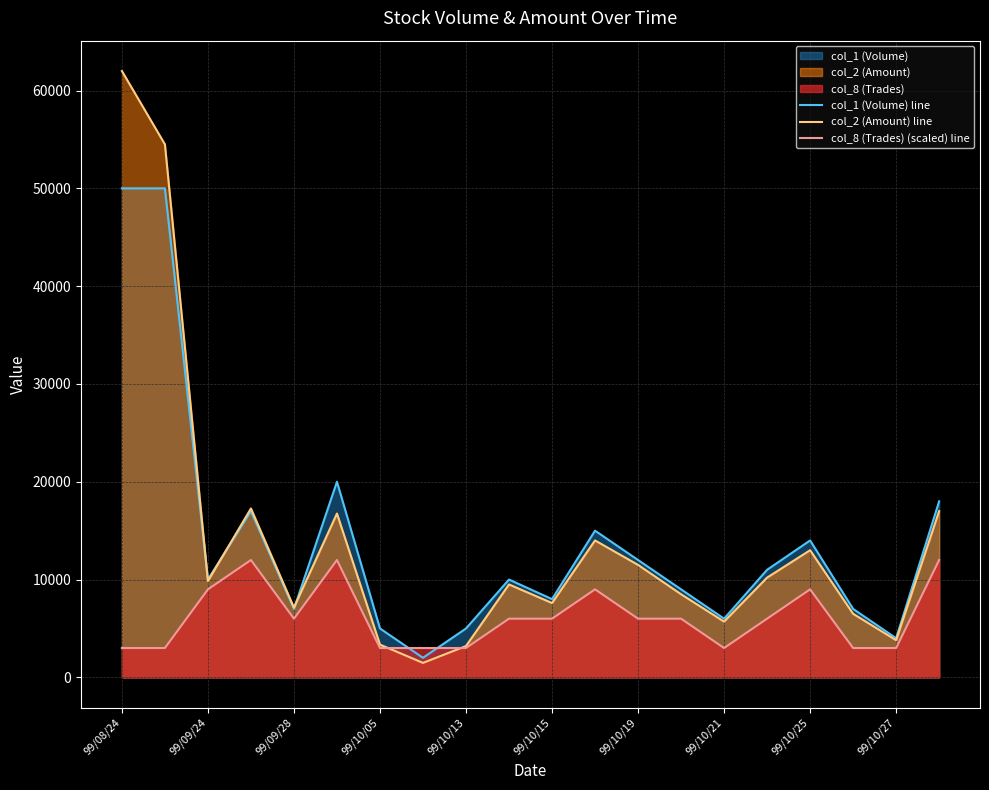

What is the difference between the maximum and minimum values in the col_1 (Volume) line series?

48000